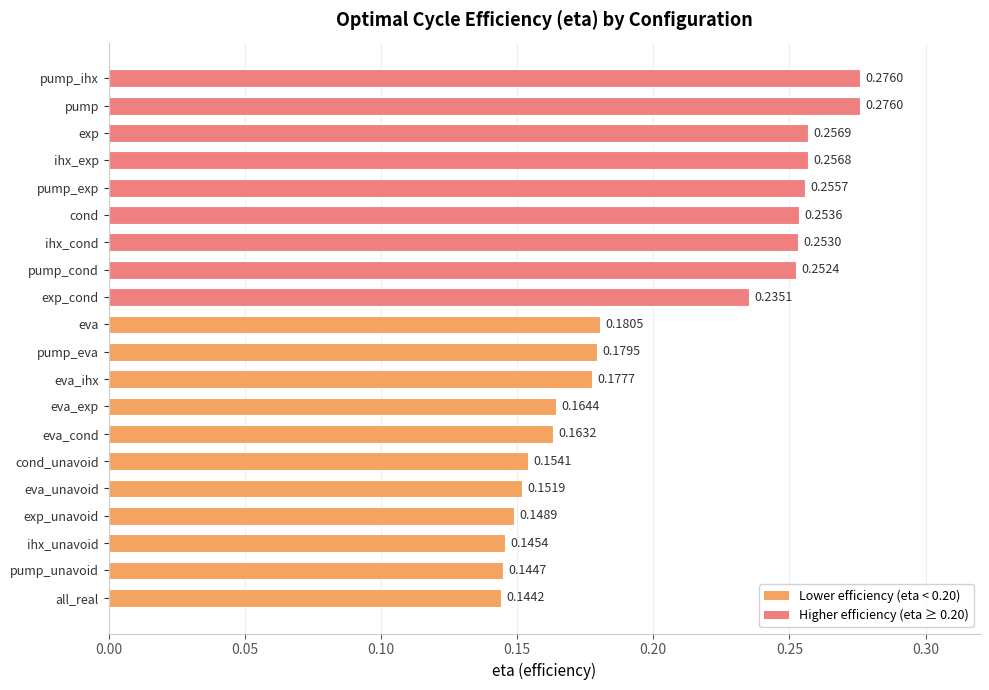

At which category does the chart reach its minimum across all series?

all_real